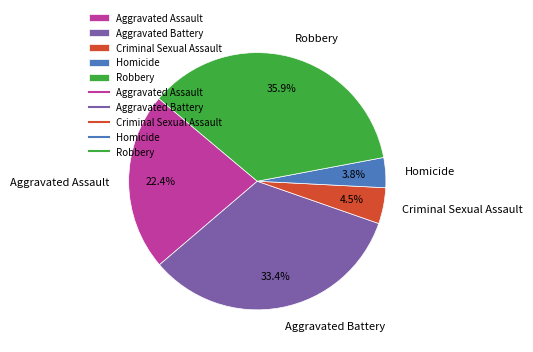

Count the number of slices in the pie.

5